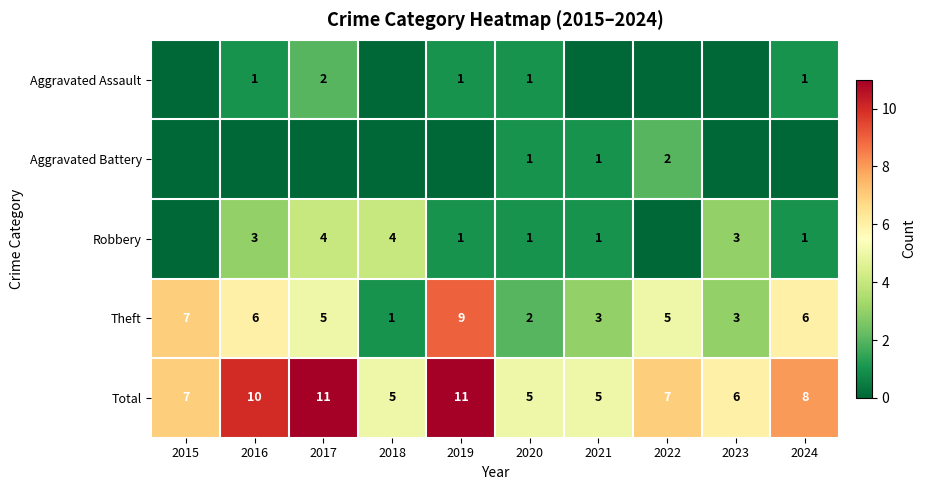

At which label is Total closest to 8?

2024